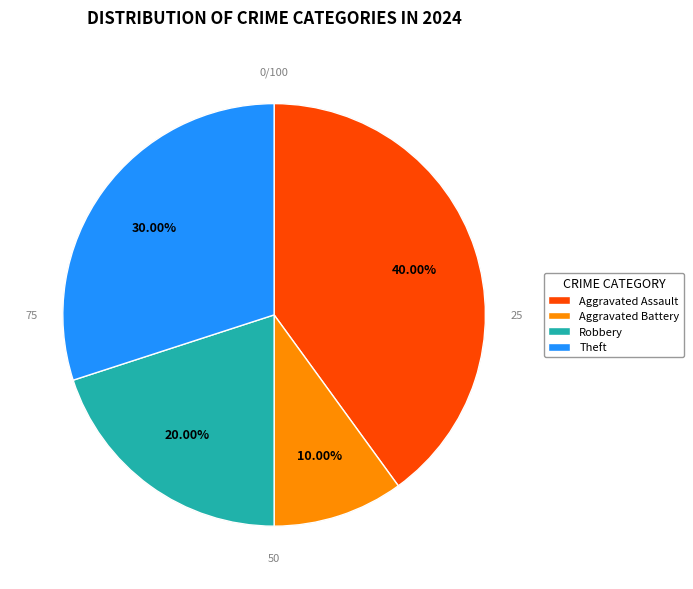

What percentage is the Aggravated Battery slice, to the nearest percent?

10%